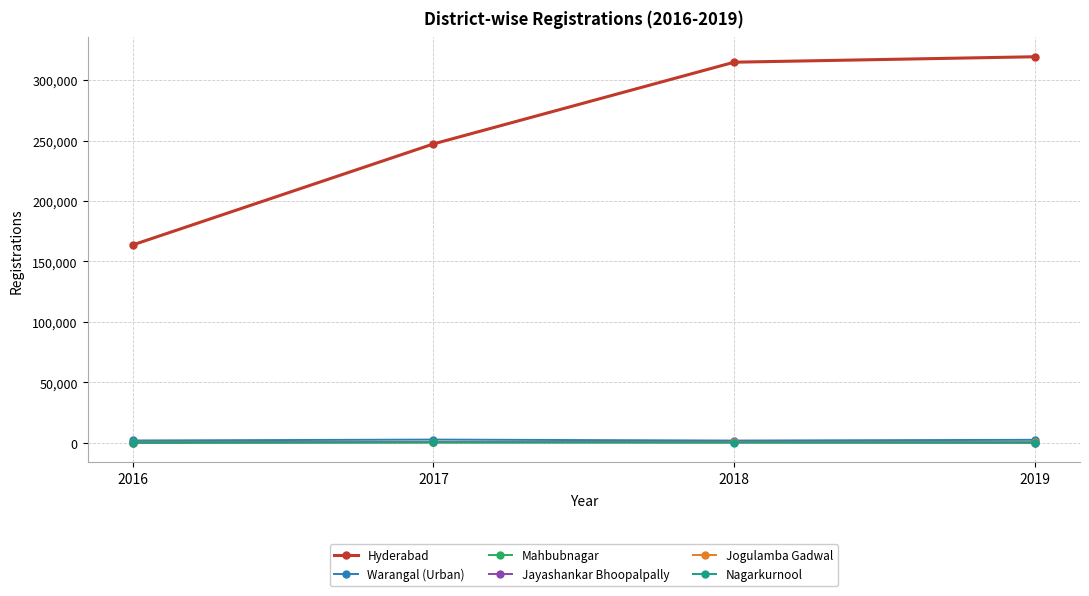

At how many categories does at least one series exceed 125744?

4